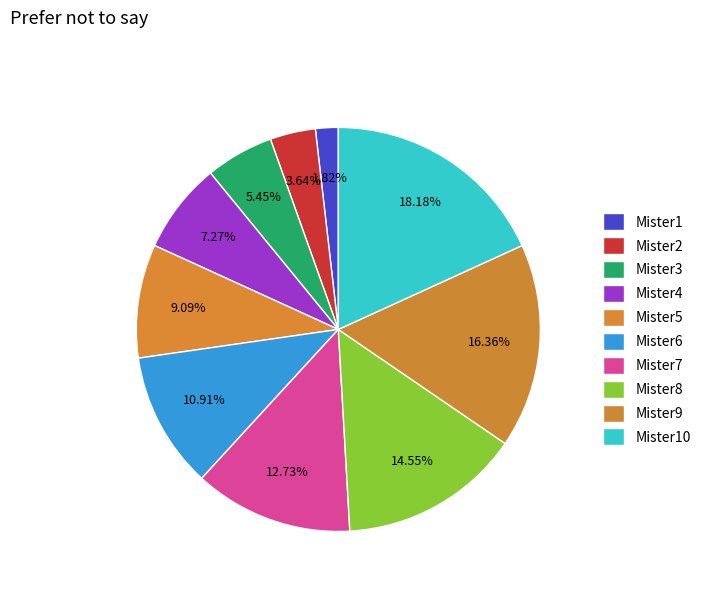

How many slices are in this pie chart?

10